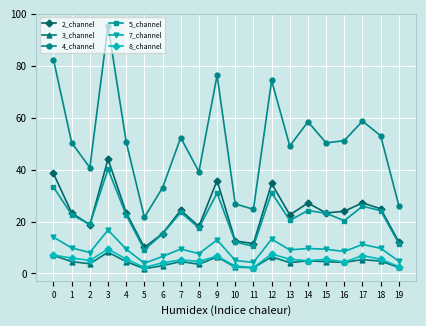

What is the difference between the 3_channel values at 13 and 16?

0.1